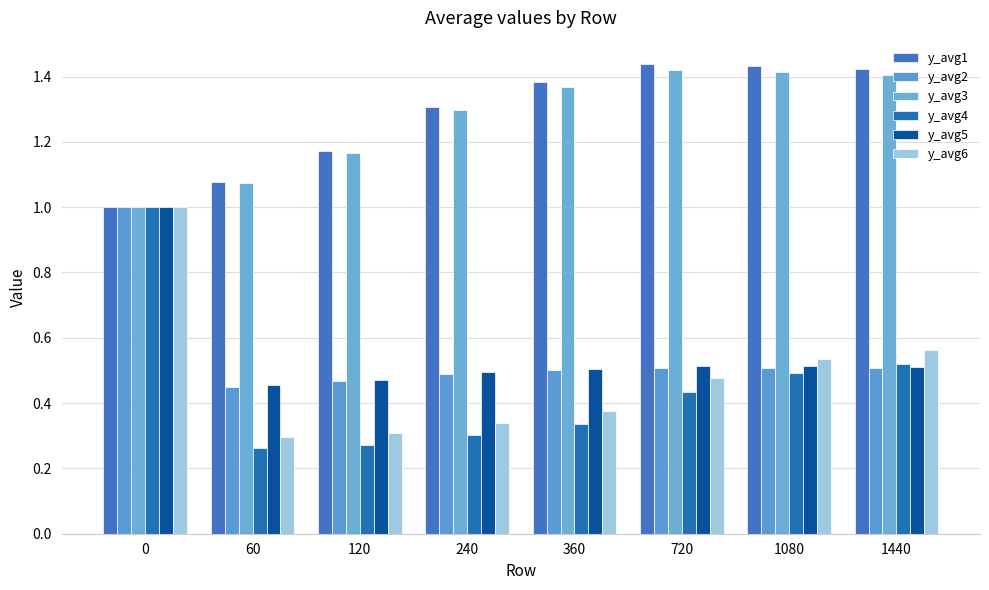

What is the average value of the y_avg5 series?

0.6